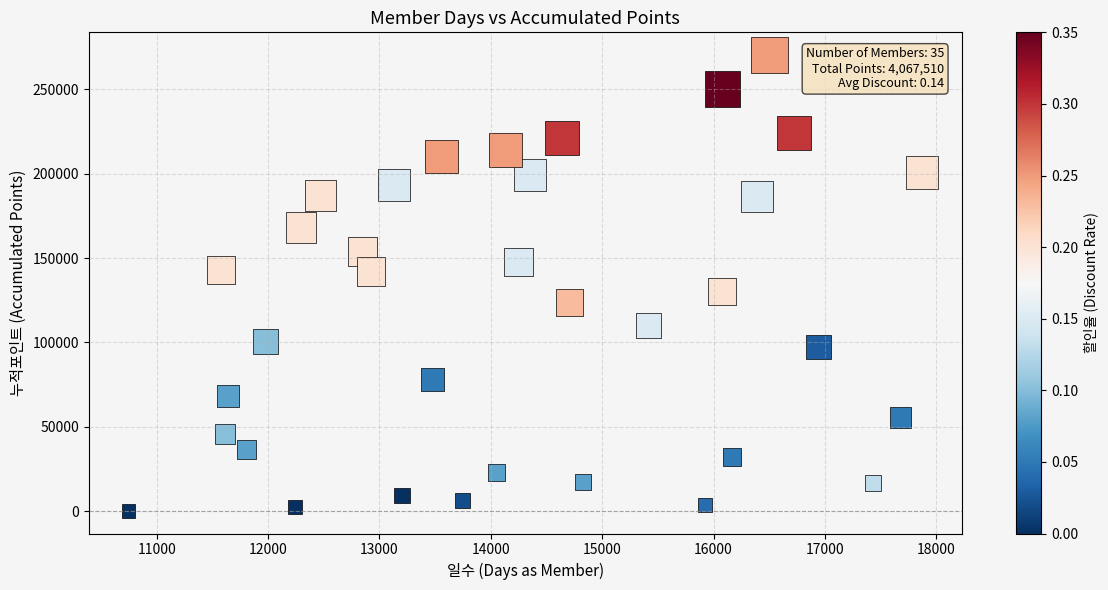

What is the range of X values (max minus min)?

7125